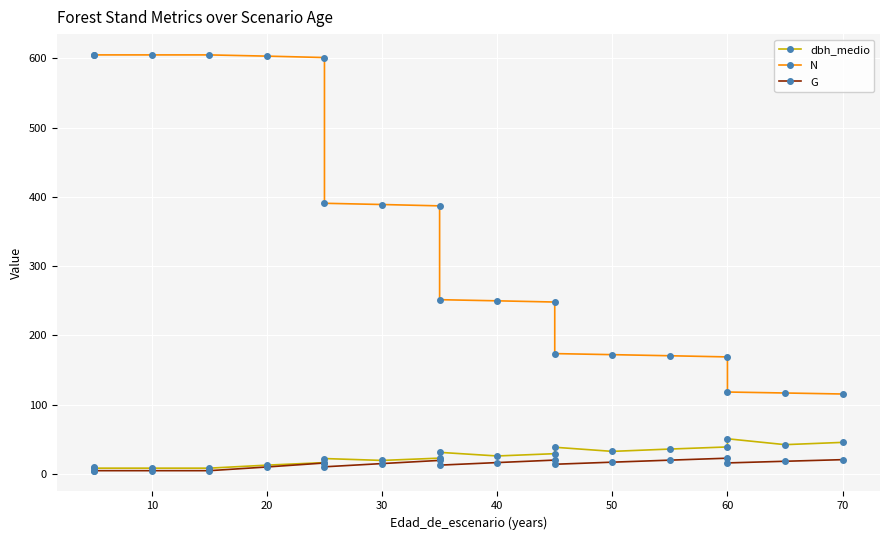

How many values in the N series are below 251?

9